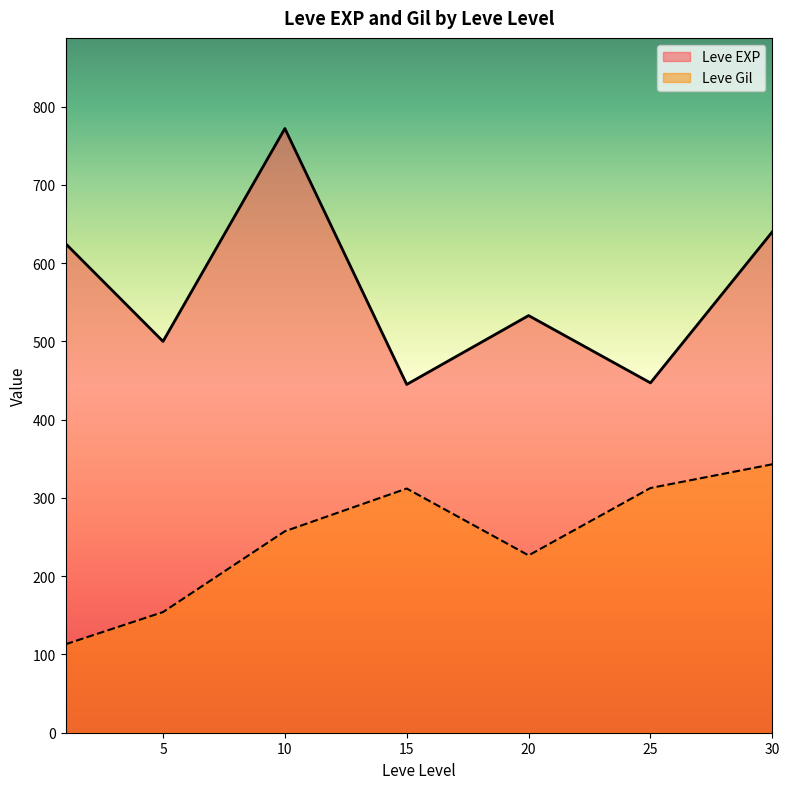

The value of Leve Gil at 5 is 154.2. True or false?

True